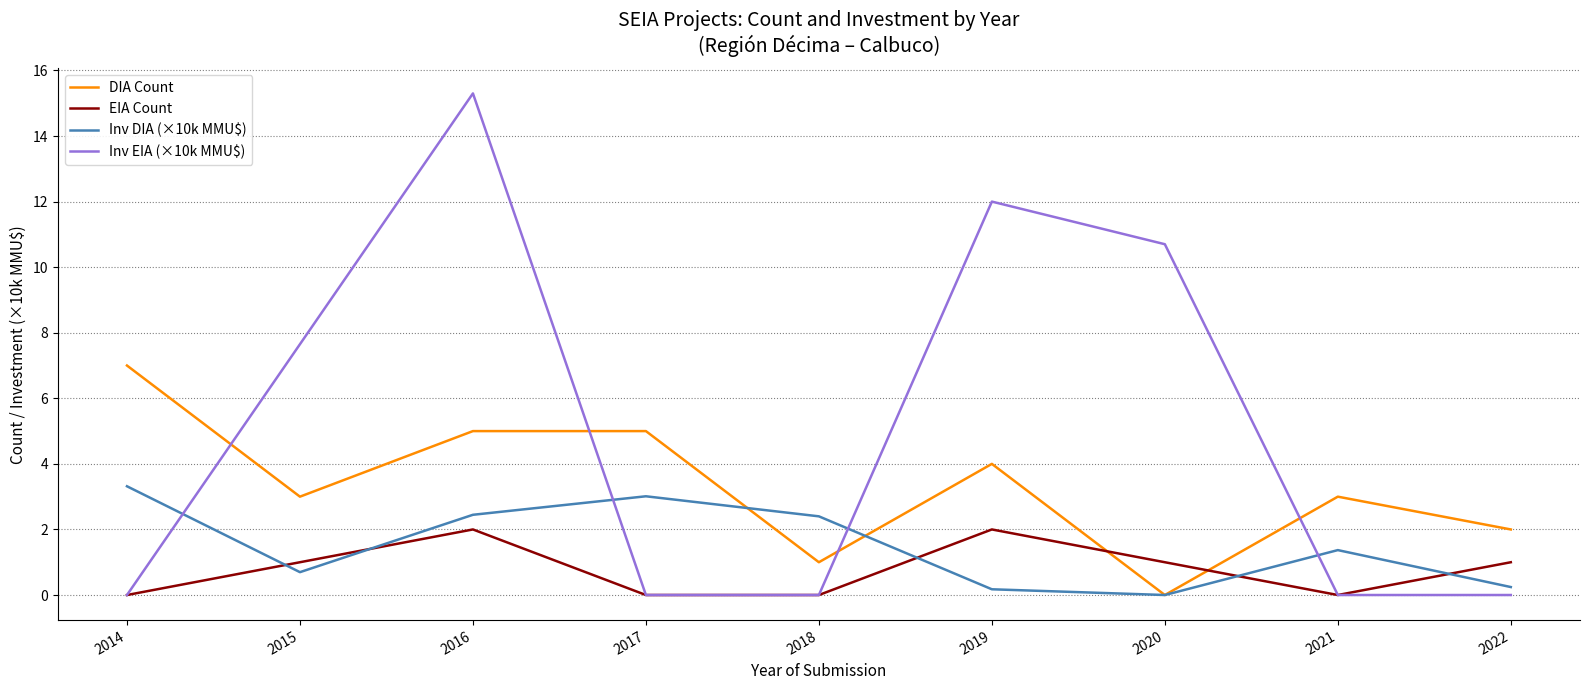

How many interior local valleys does the Inv DIA (×10k MMU$) series have?

2